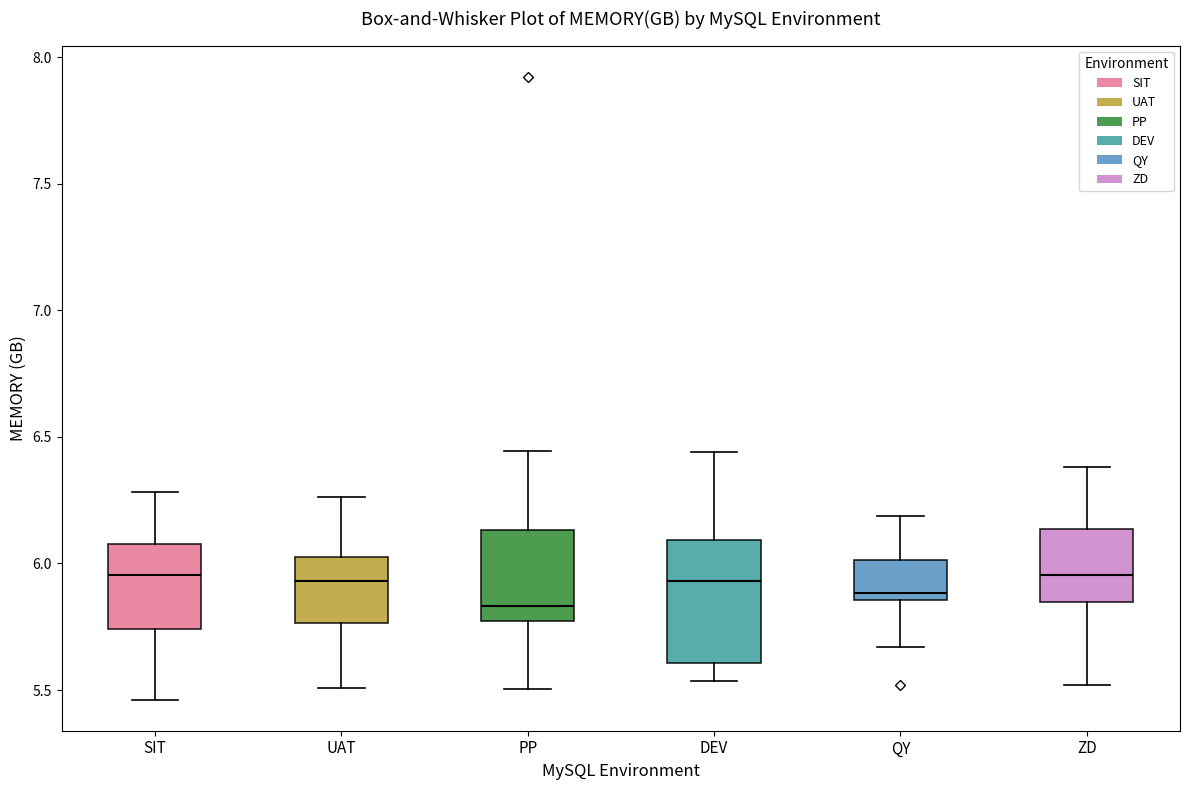

Reading left to right, read every box against the y-axis: the position of its median line, the range the box covers, and the ends of its whiskers. The values are not printed on the chart, so give them approximately, as read against the axis.

SIT: median 5.95, box 5.75 to 6.10, whiskers 5.45 to 6.30
UAT: median 5.95, box 5.75 to 6.00, whiskers 5.50 to 6.25
PP: median 5.85, box 5.75 to 6.15, whiskers 5.50 to 6.45
DEV: median 5.95, box 5.60 to 6.10, whiskers 5.55 to 6.45
QY: median 5.90, box 5.85 to 6.00, whiskers 5.65 to 6.20
ZD: median 5.95, box 5.85 to 6.15, whiskers 5.50 to 6.40